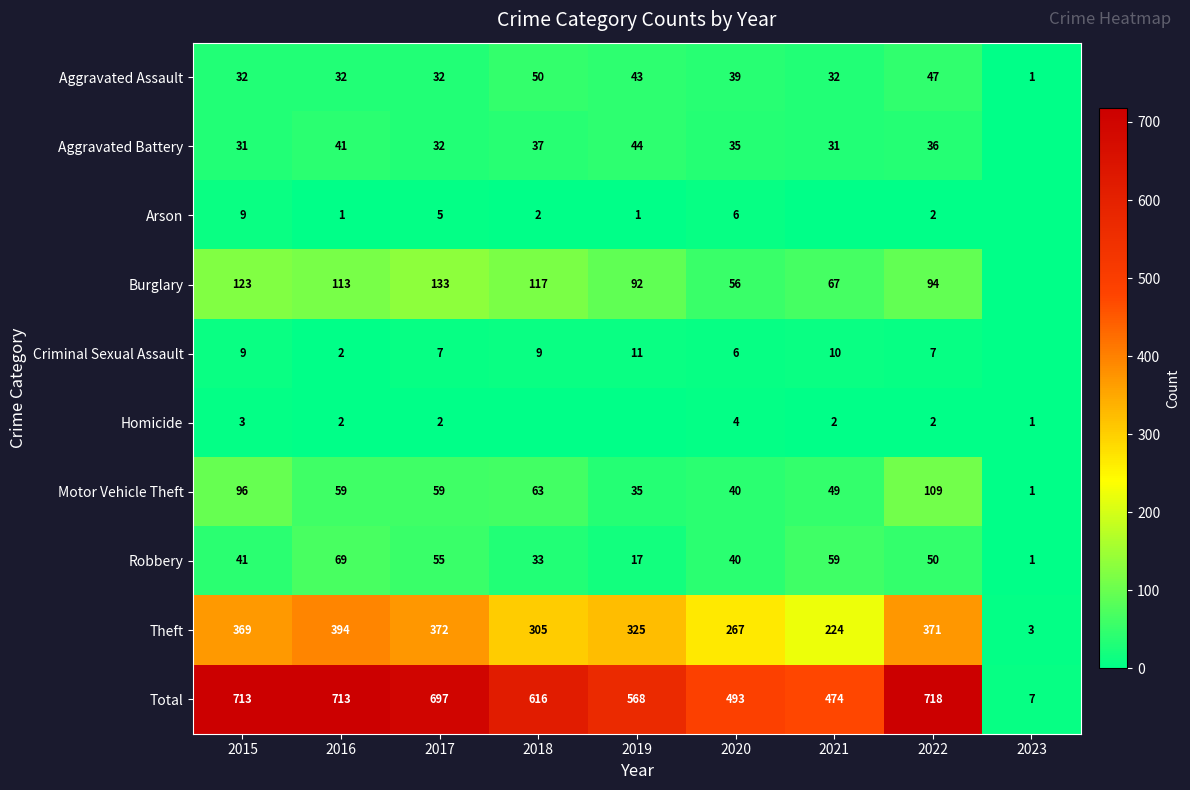

At which label does Robbery reach its peak?

2016